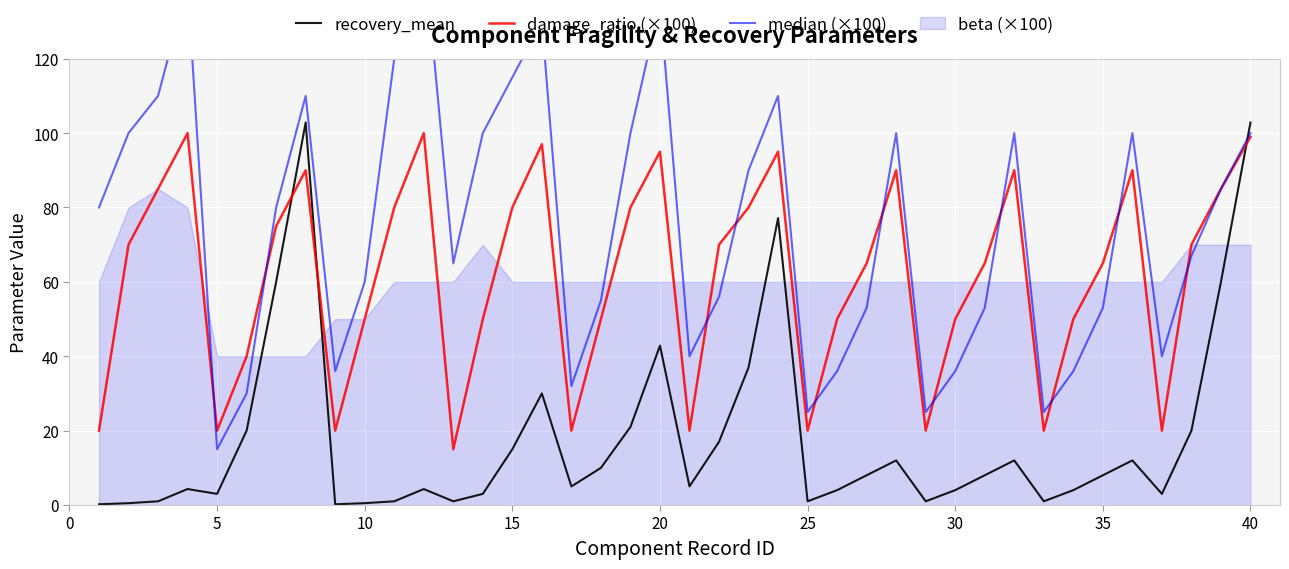

How many intersections are there between damage_ratio (×100) and recovery_mean?

3